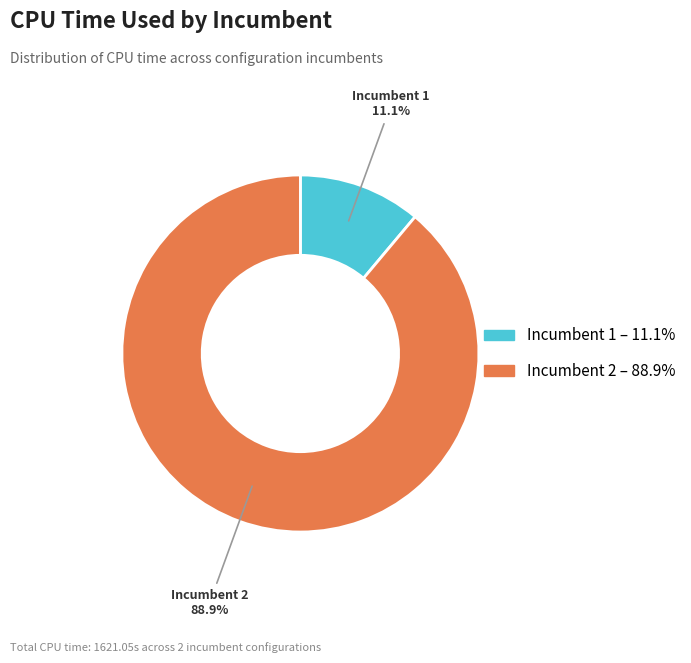

Rank the categories by value from lowest to highest.

Incumbent 1, Incumbent 2